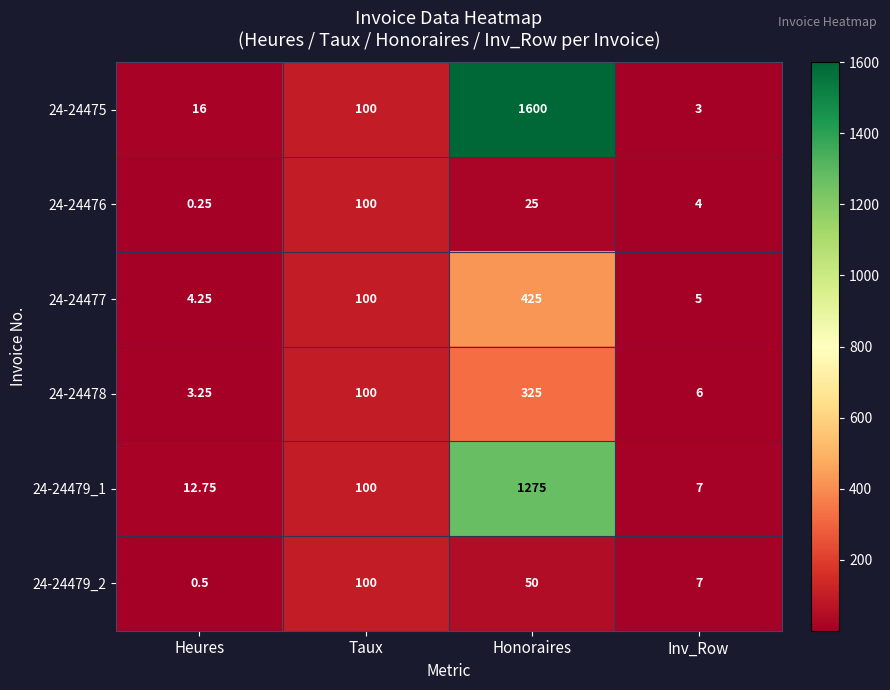

At which category is the sum across all series the highest?

Honoraires